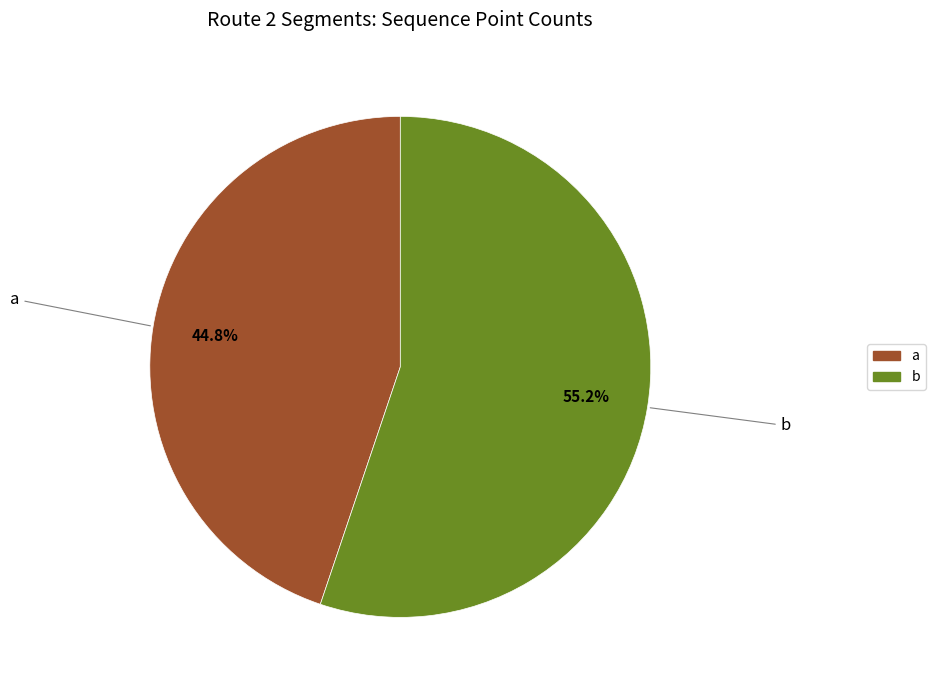

To the nearest percent, what percentage of the pie is b?

55%